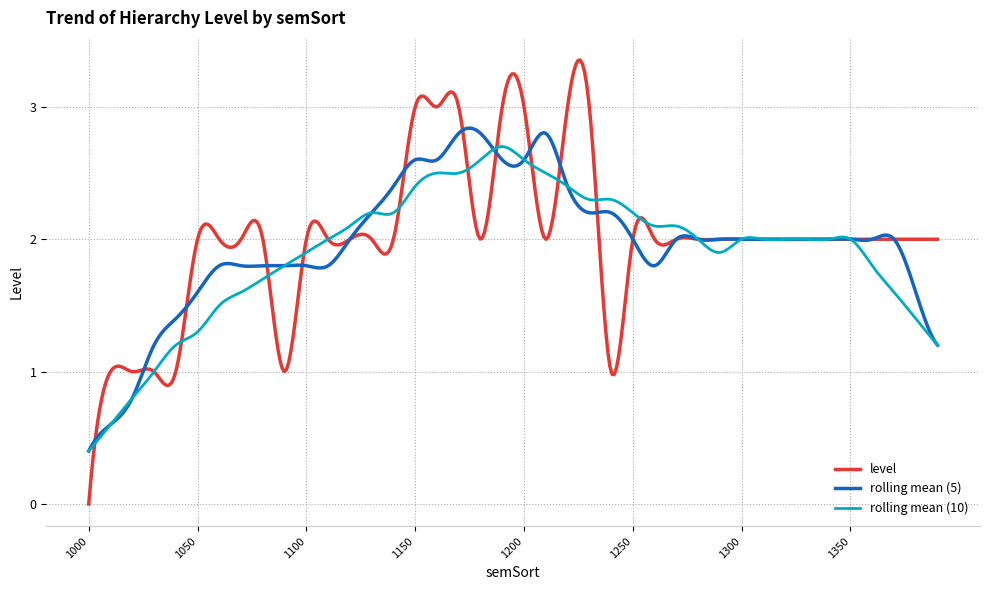

Which series has the largest range (max minus min)?

level